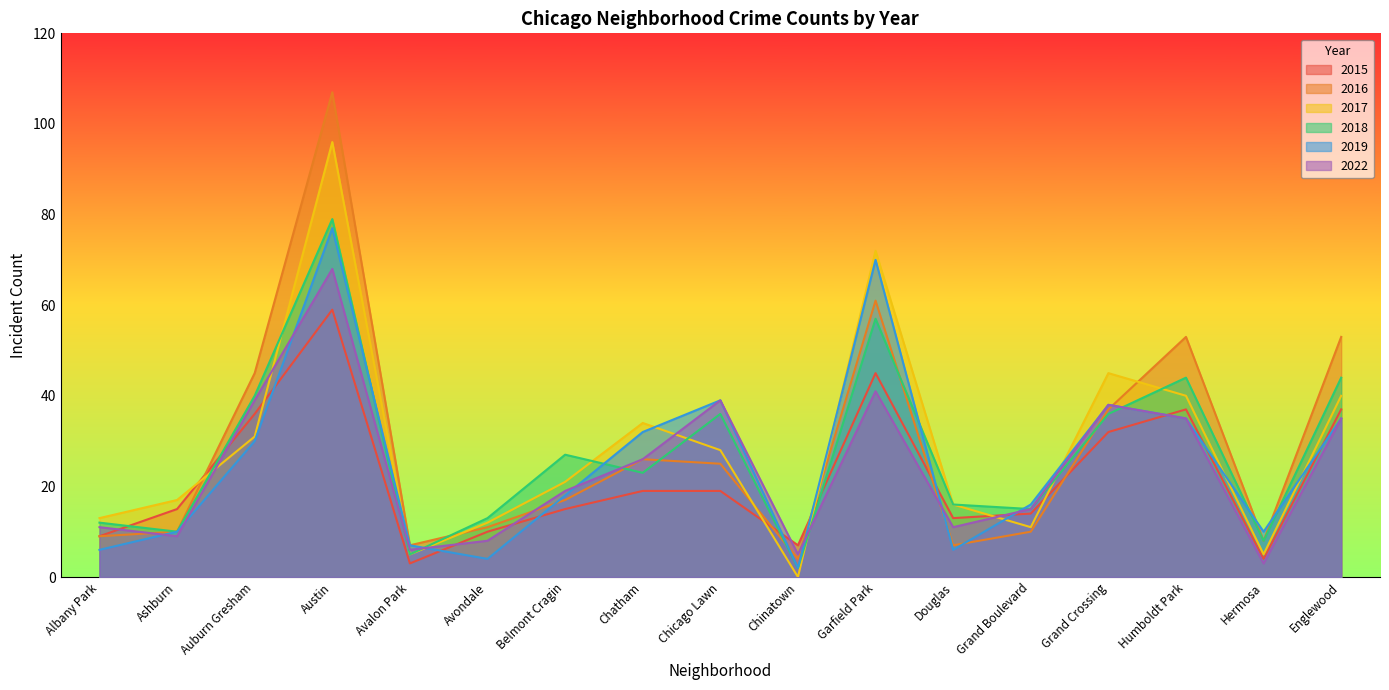

Count the number of categories in the chart.

17